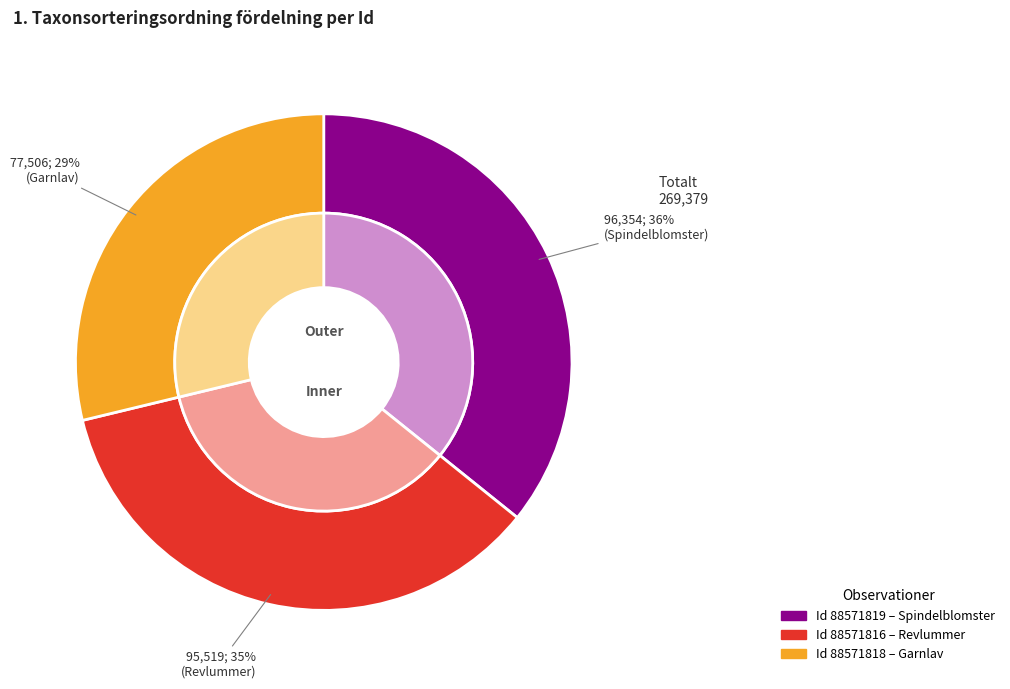

Count the number of slices in the pie.

3